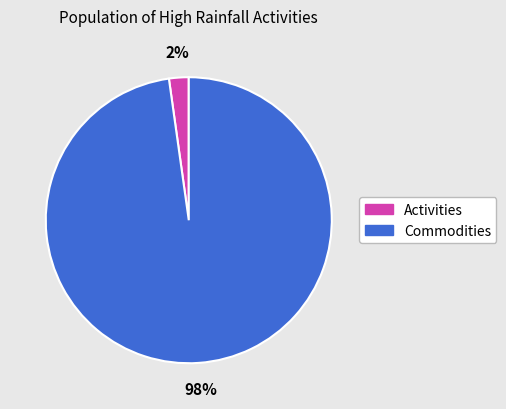

Which category accounts for the majority?

Commodities